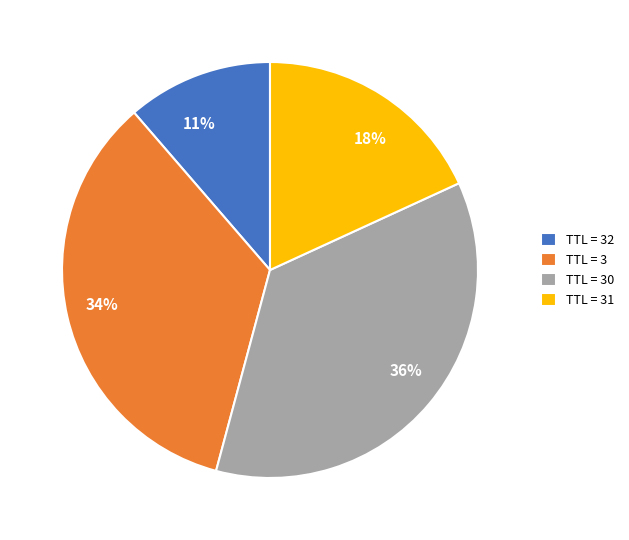

Is the sum of TTL = 32 and TTL = 30 greater than half?

No